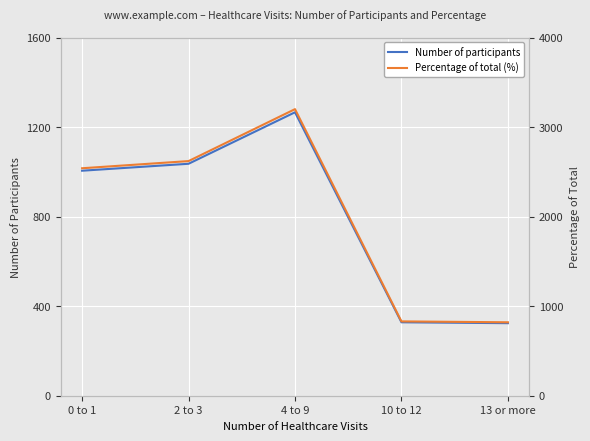

True or false: Percentage of total (%) and Number of participants intersect in this chart.

False